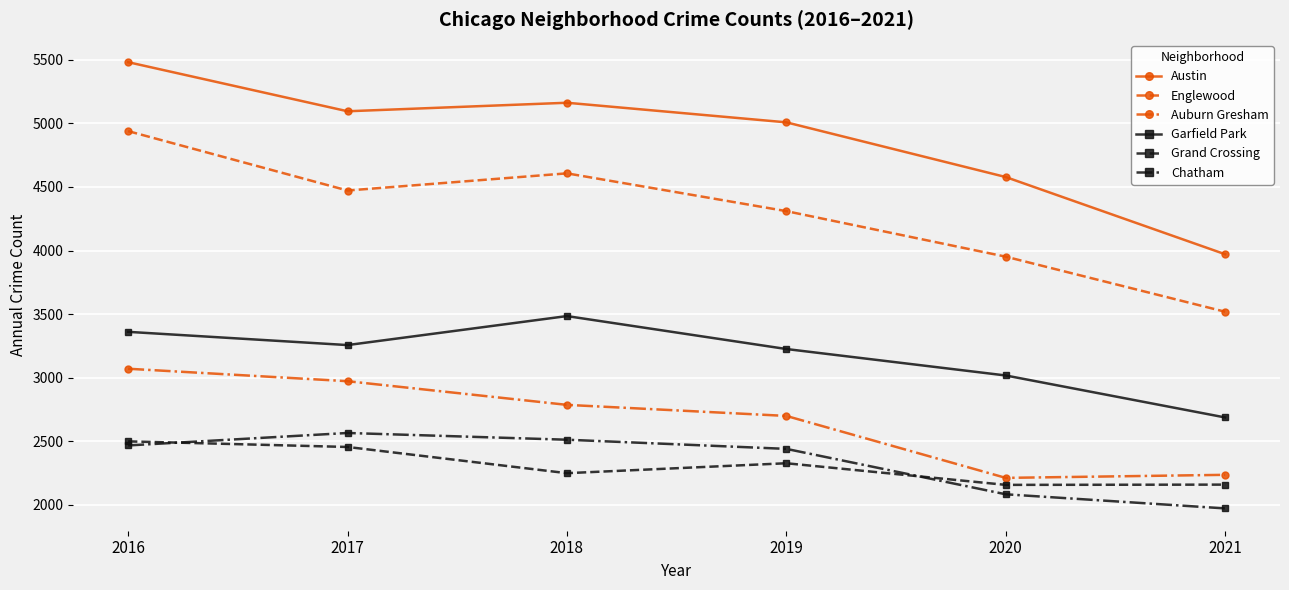

In Grand Crossing, how many points are lower than both neighbors (excluding endpoints)?

2